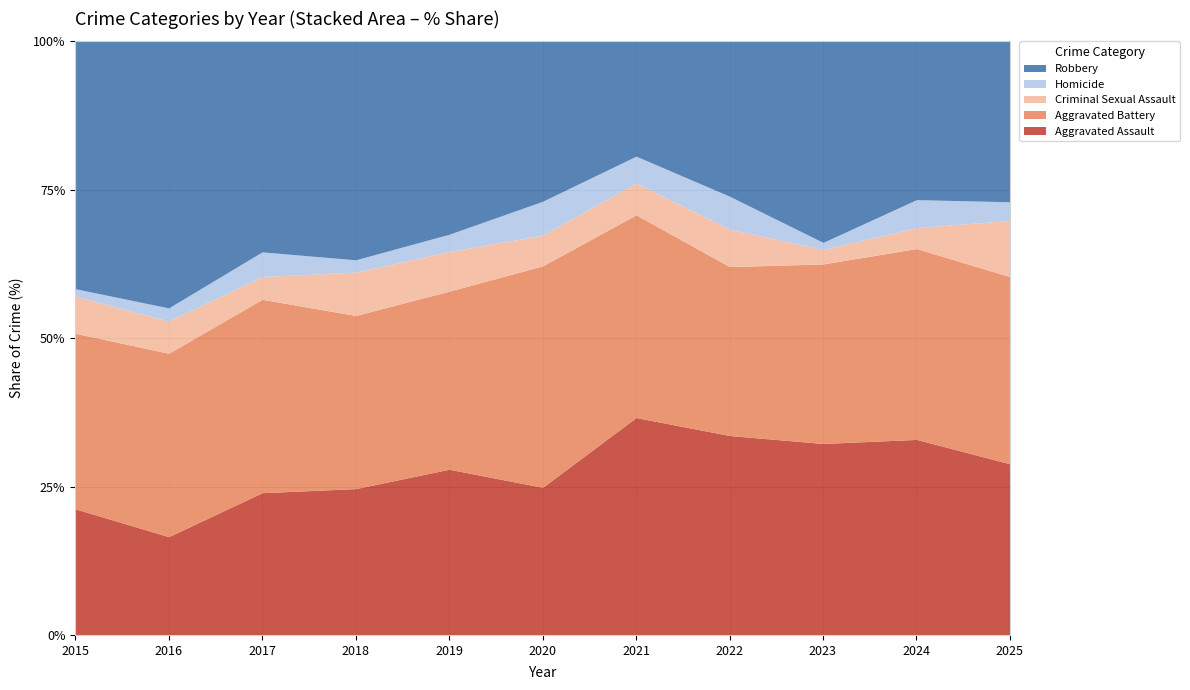

How many data points does each series have?

11